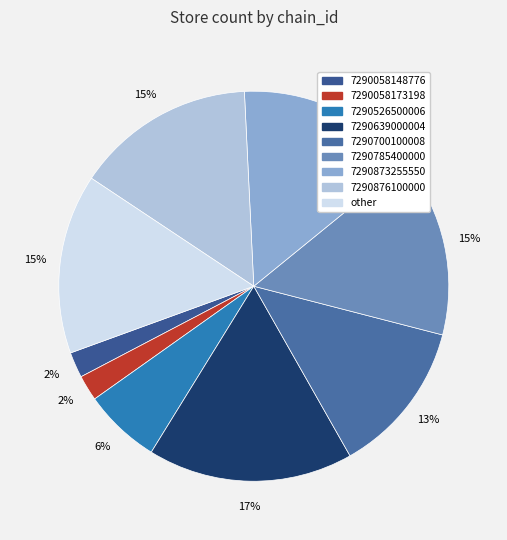

Combined, what portion of the pie is 7290058148776 and other?

17.0%